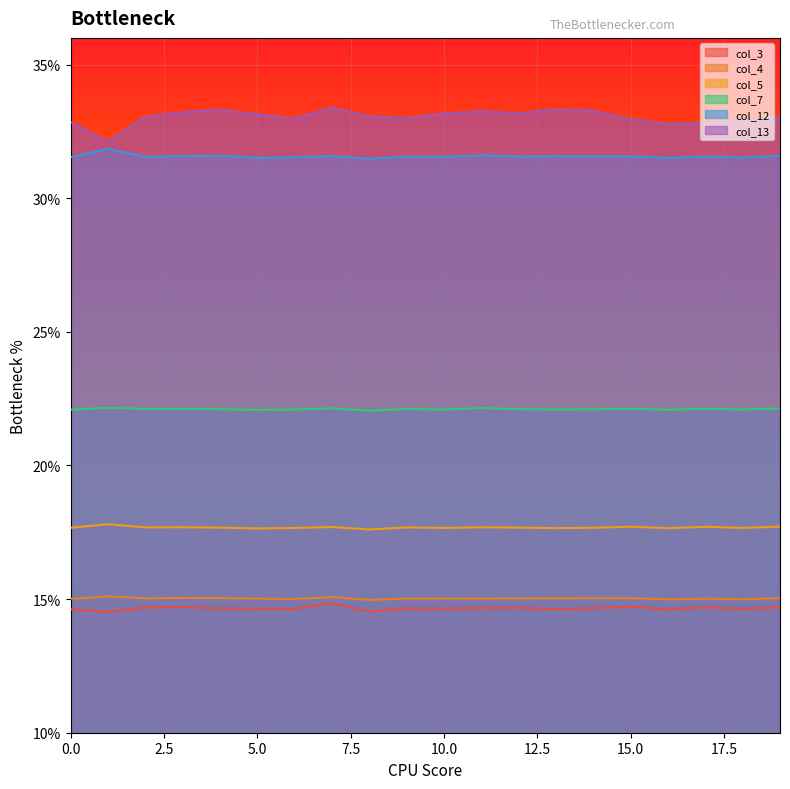

Reading right to left, extract all data points from this chart.

col_3: 0.1	0.1	0.1	0.1	0.1	0.1	0.1	0.1	0.1	0.1	0.1	0.1	0.1	0.1	0.1	0.1	0.1	0.1	0.1	0.1
col_4: 0.2	0.1	0.2	0.1	0.2	0.2	0.2	0.2	0.2	0.2	0.2	0.1	0.2	0.2	0.2	0.2	0.2	0.2	0.2	0.2
col_5: 0.2	0.2	0.2	0.2	0.2	0.2	0.2	0.2	0.2	0.2	0.2	0.2	0.2	0.2	0.2	0.2	0.2	0.2	0.2	0.2
col_7: 0.2	0.2	0.2	0.2	0.2	0.2	0.2	0.2	0.2	0.2	0.2	0.2	0.2	0.2	0.2	0.2	0.2	0.2	0.2	0.2
col_12: 0.3	0.3	0.3	0.3	0.3	0.3	0.3	0.3	0.3	0.3	0.3	0.3	0.3	0.3	0.3	0.3	0.3	0.3	0.3	0.3
col_13: 0.3	0.3	0.3	0.3	0.3	0.3	0.3	0.3	0.3	0.3	0.3	0.3	0.3	0.3	0.3	0.3	0.3	0.3	0.3	0.3